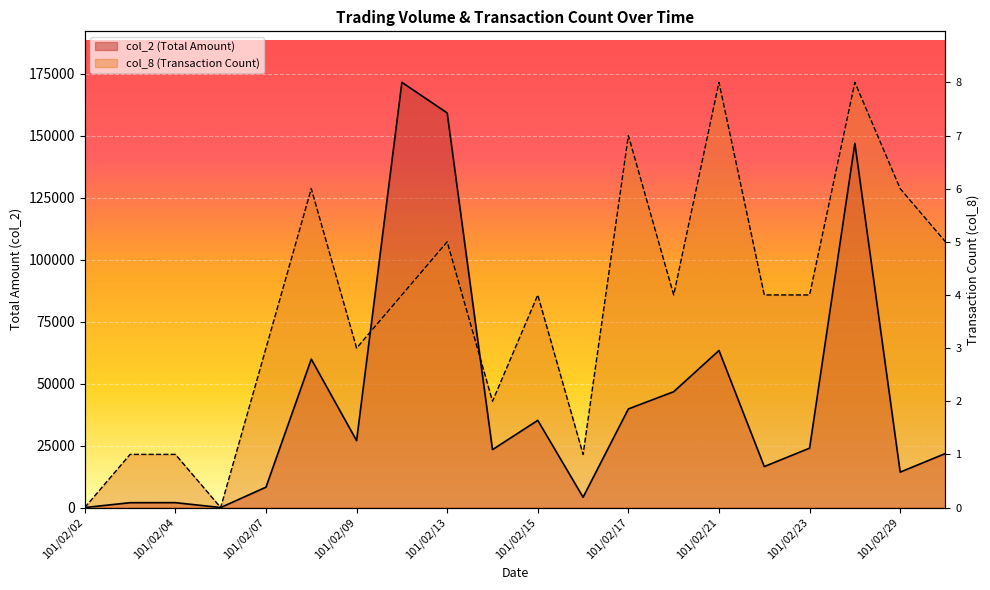

Which series ends up on top after the final intersection of col_8 and col_2?

col_8